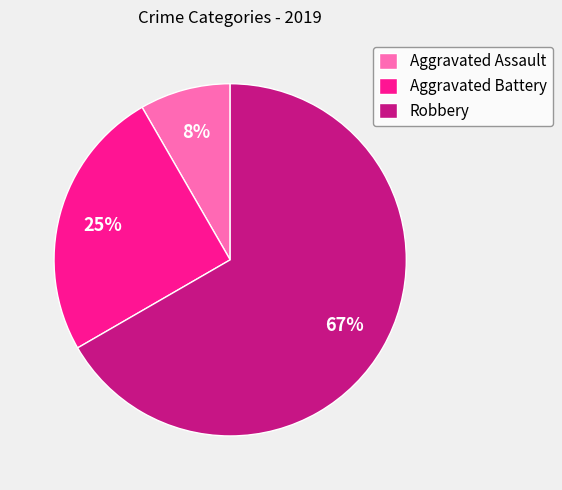

Between Robbery and Aggravated Battery, which is larger?

Robbery